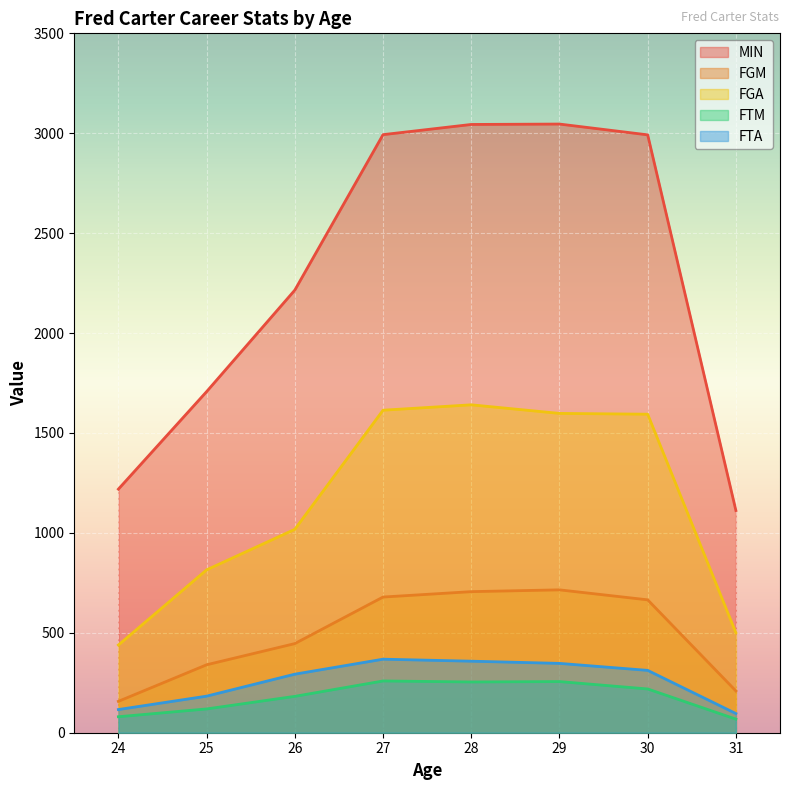

List the labels in order of FGM value, smallest first.

24, 31, 25, 26, 30, 27, 28, 29